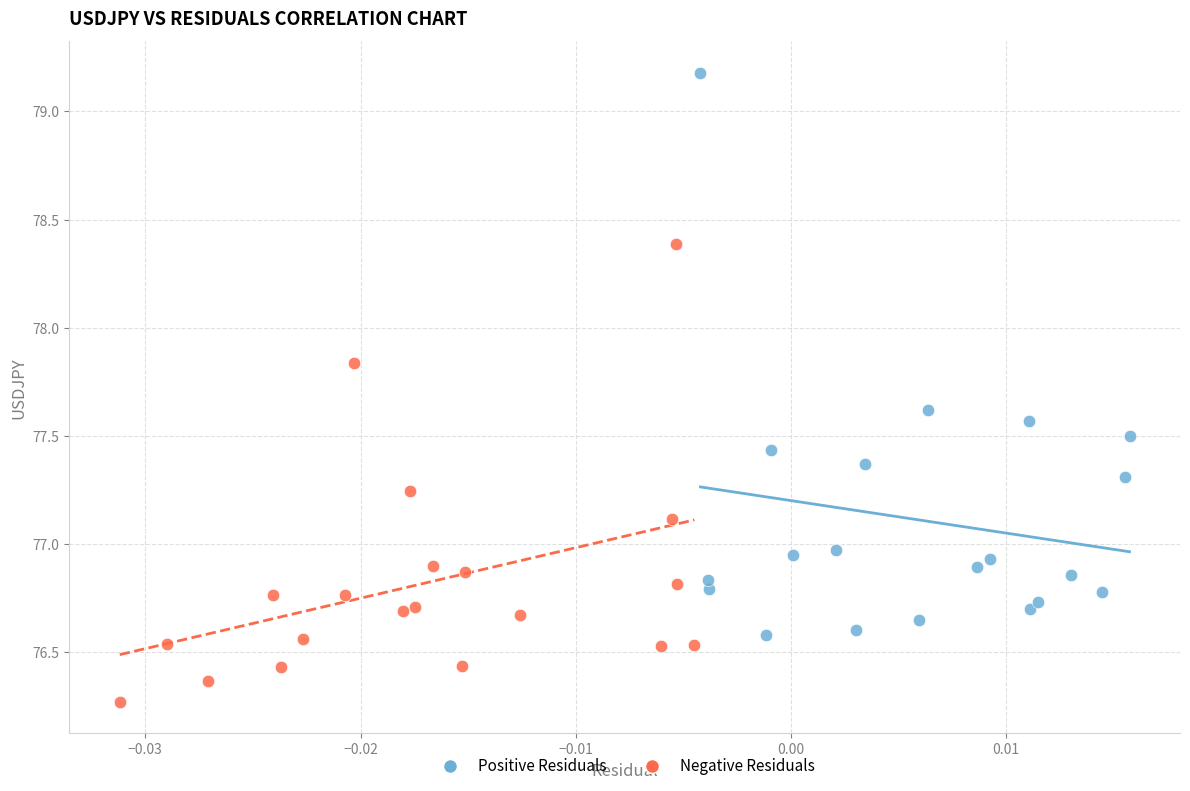

What are all the series names shown in the legend?

Positive Residuals, Negative Residuals